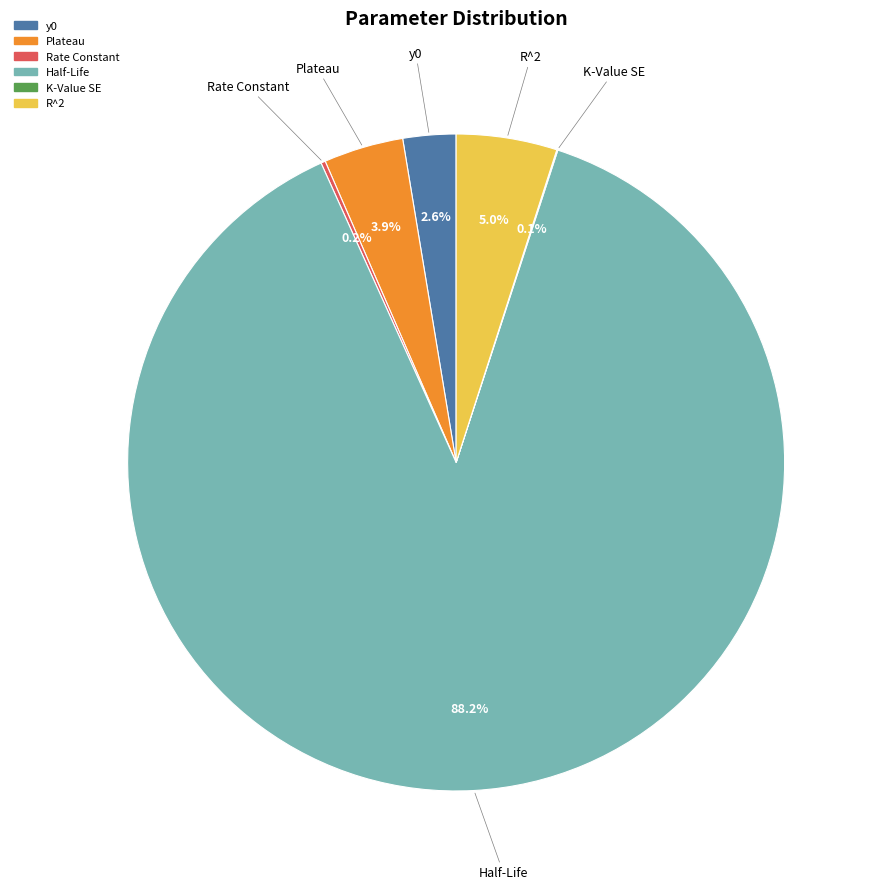

Which category has the biggest portion of the pie?

Half-Life